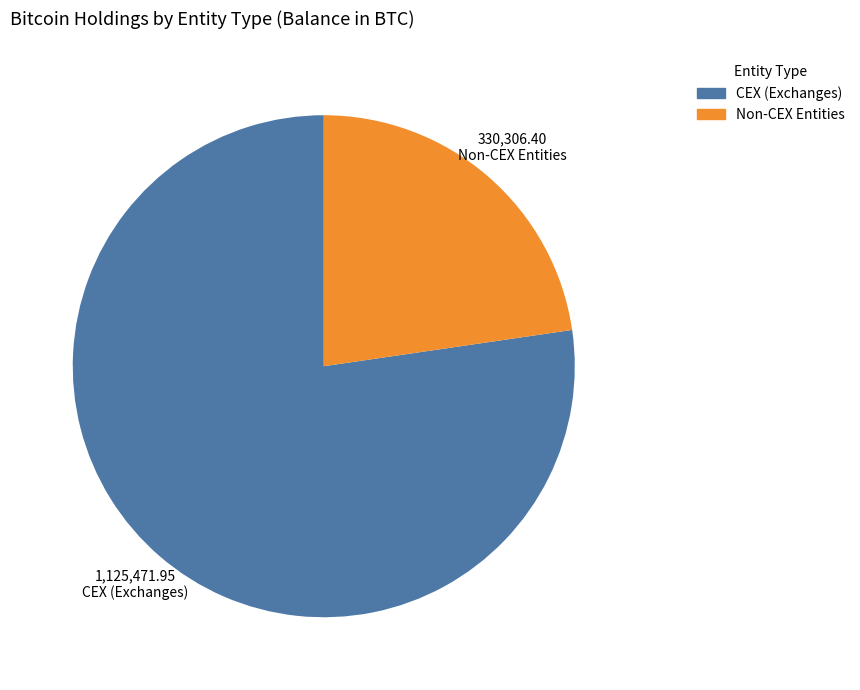

Combined, do CEX (Exchanges) and Non-CEX Entities account for over 50%?

Yes